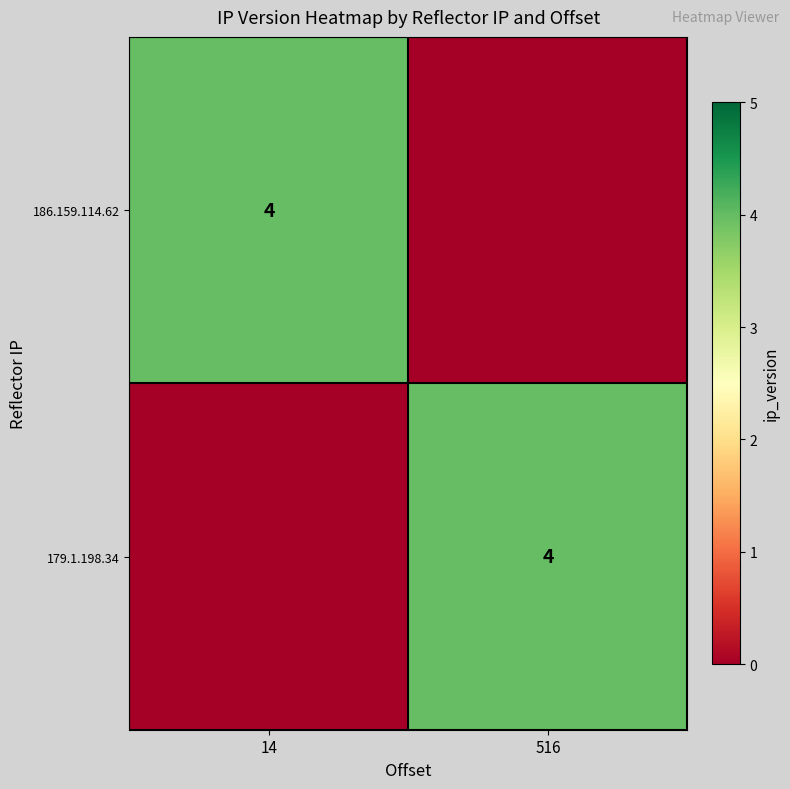

At which category is the sum across all series the highest?

14